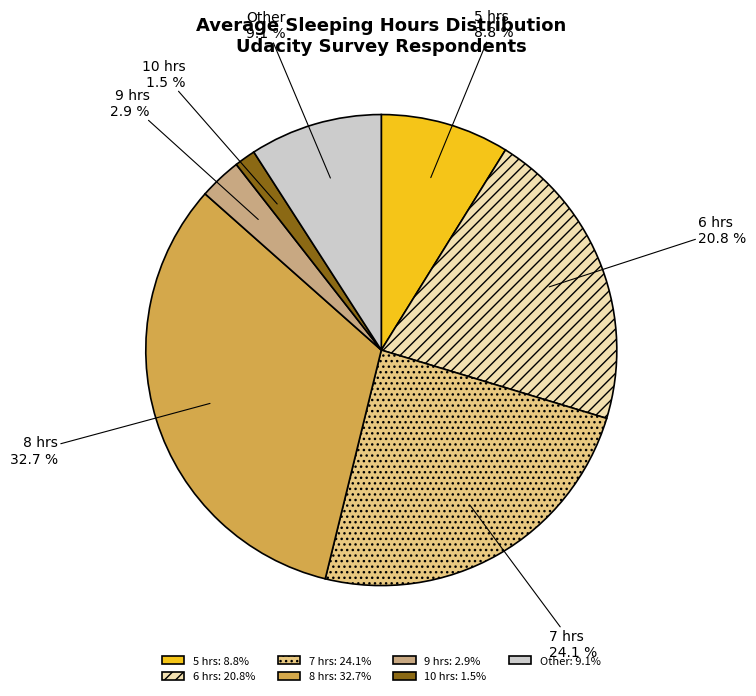

To the nearest percent, what portion does Other represent?

9%